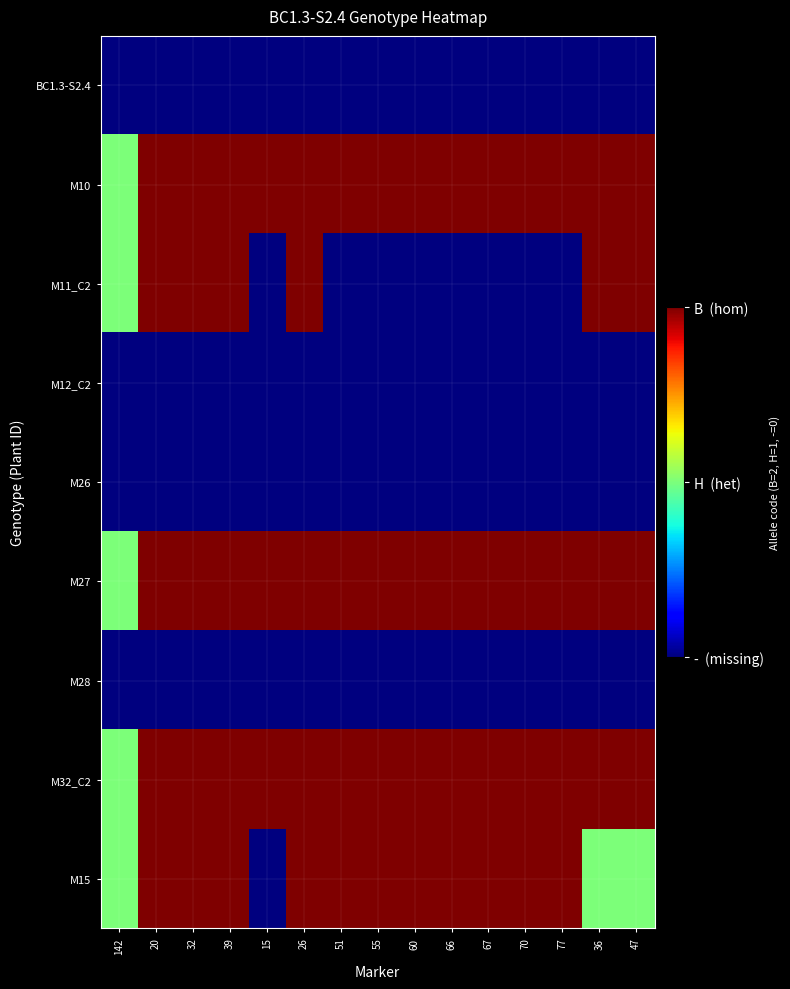

What is the total value across all series at 66?

8